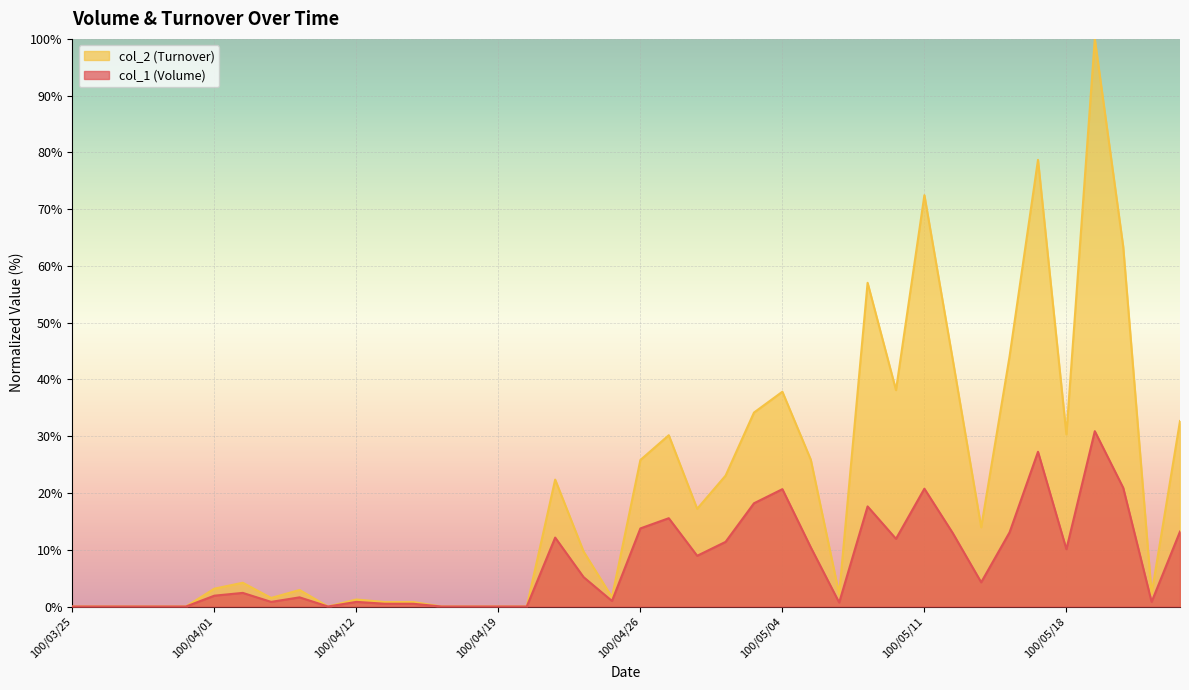

At which label does col_1 (Volume) reach its peak?

100/05/19